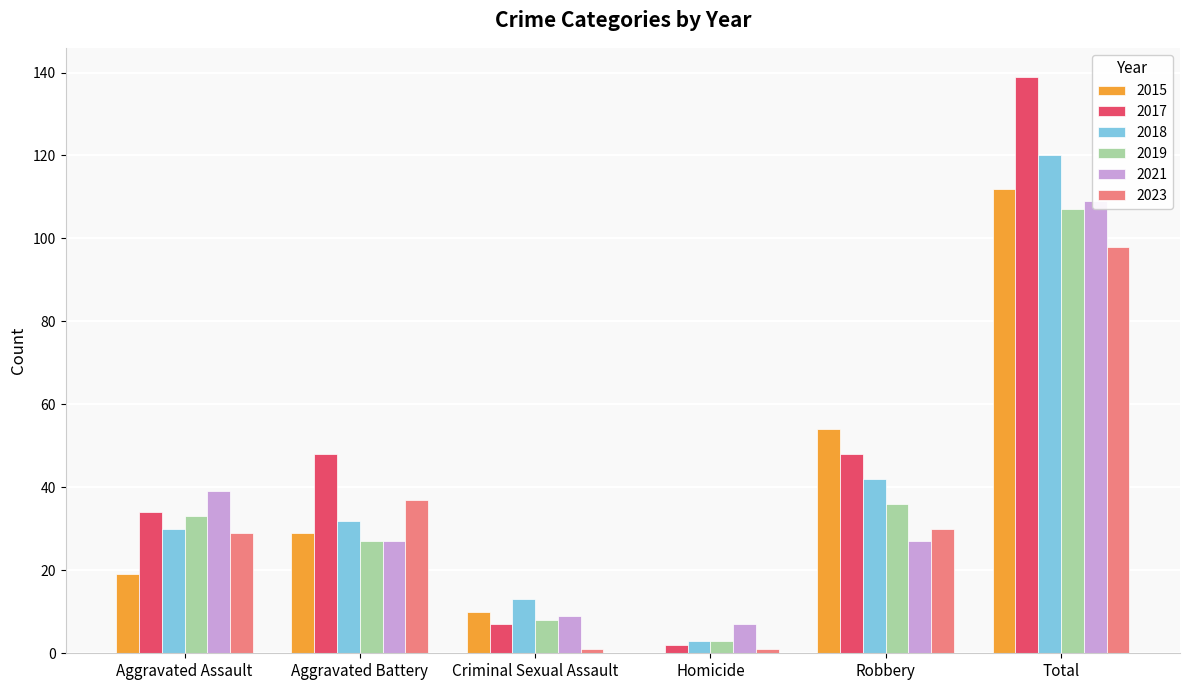

Rank the categories by 2017 value from highest to lowest.

Total, Aggravated Battery, Robbery, Aggravated Assault, Criminal Sexual Assault, Homicide